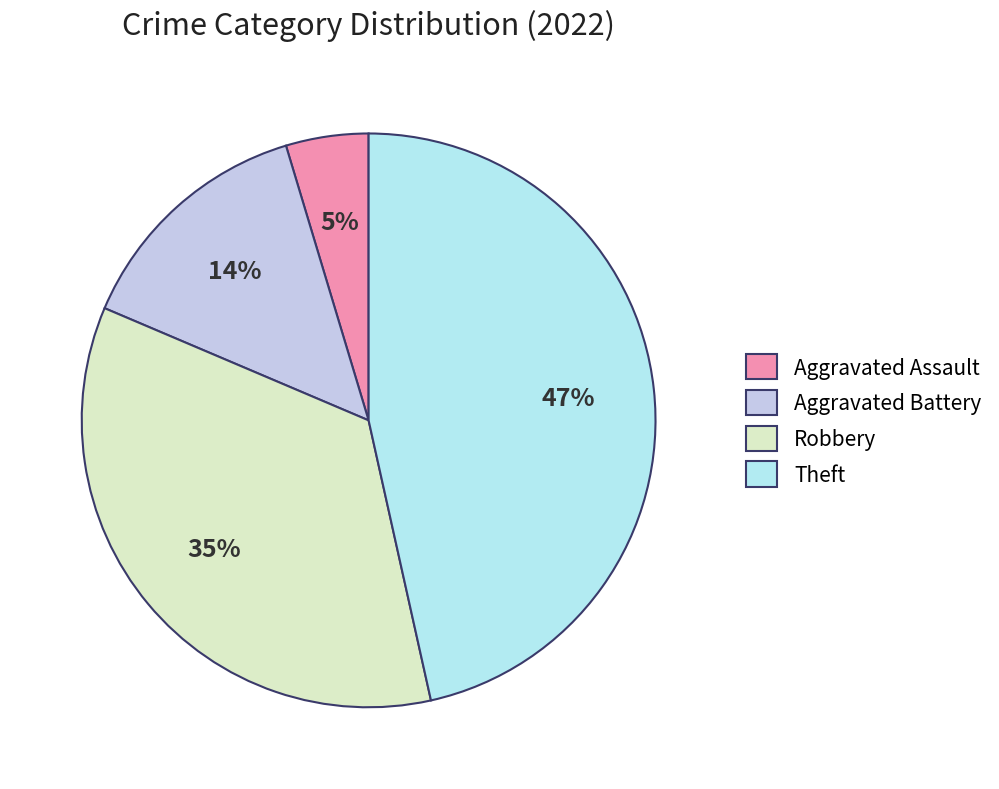

To the nearest percent, what percentage of the pie is Aggravated Assault?

5%